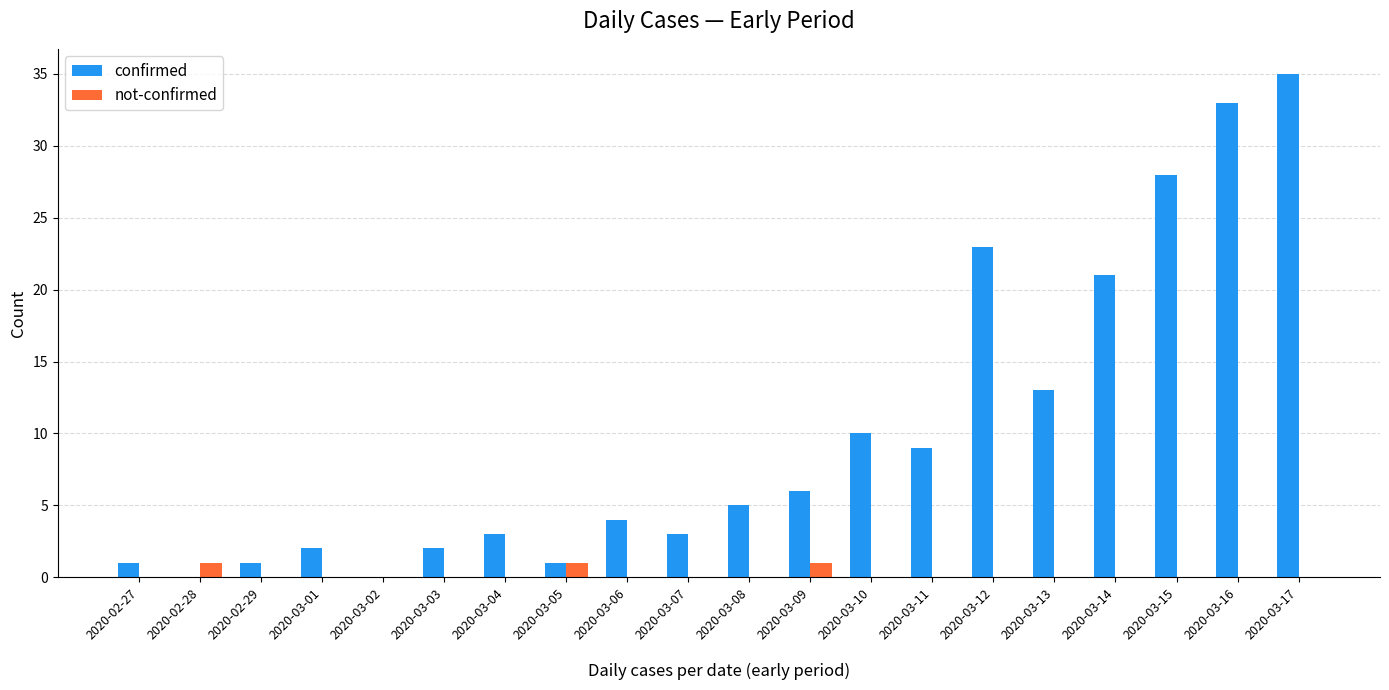

Is it true that not-confirmed equals 0 at 2020-03-12?

True